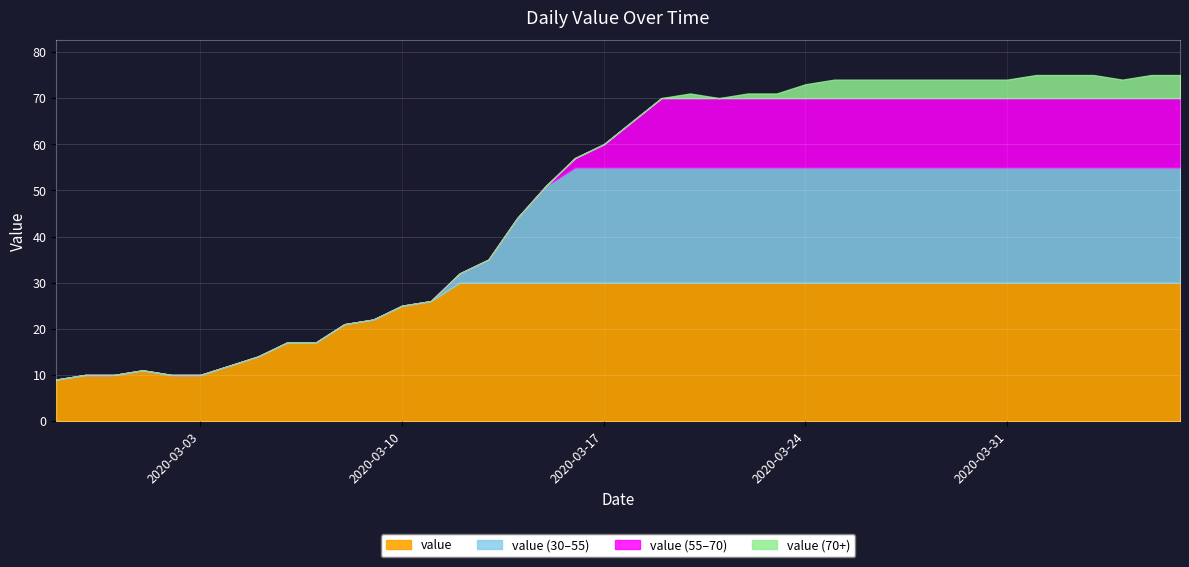

How many values exceed 65?

19